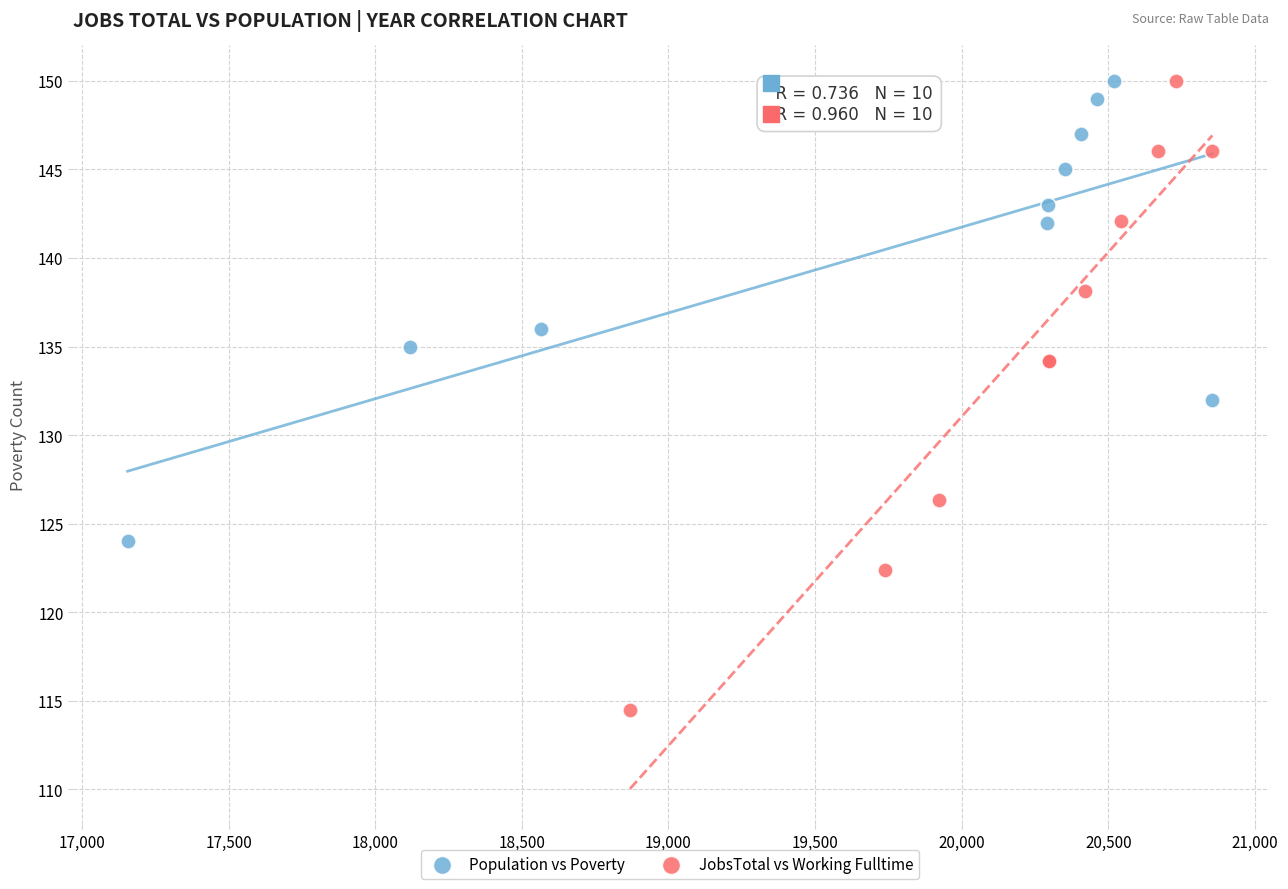

Which series has the widest spread of Y values?

JobsTotal vs Working Fulltime